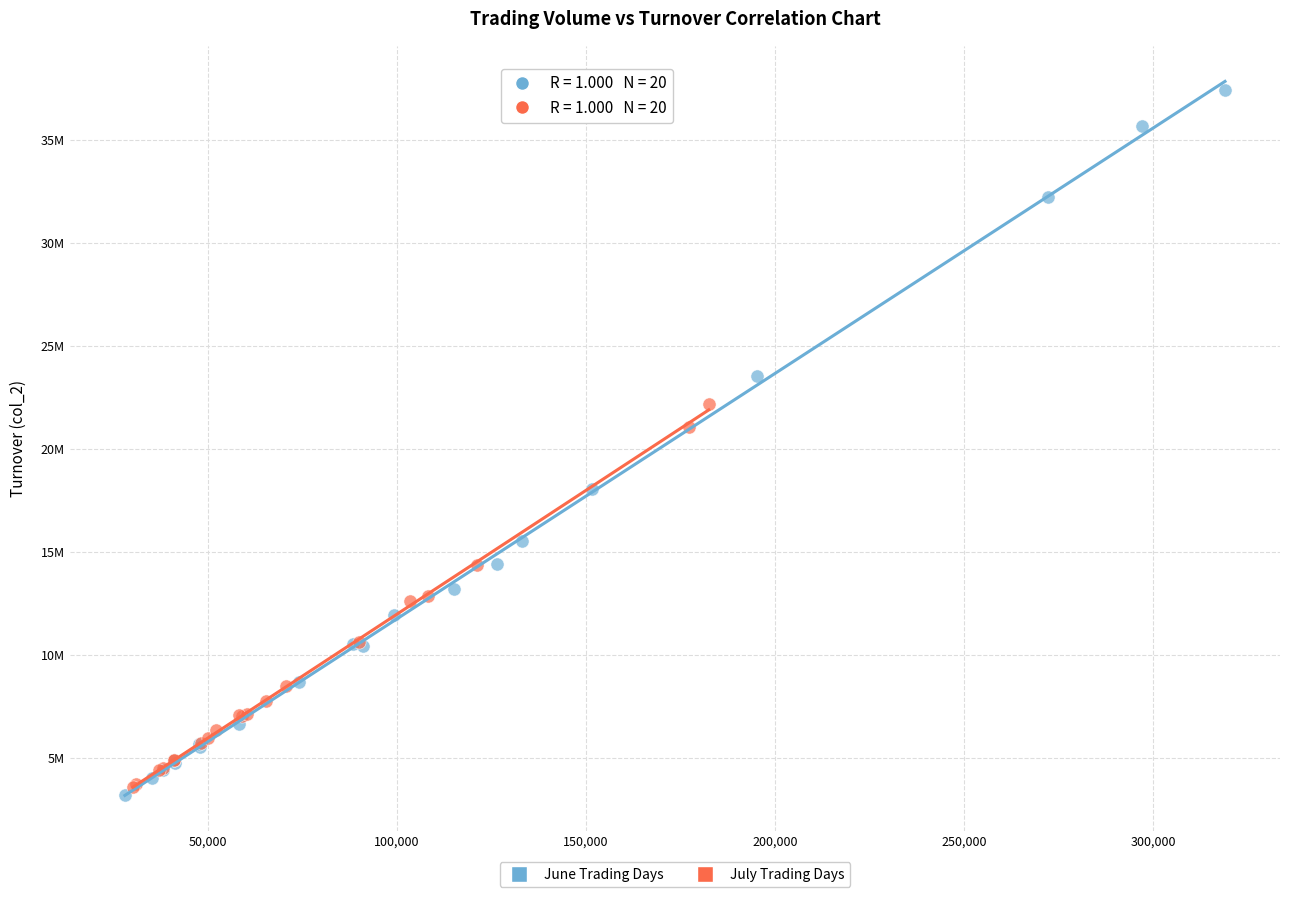

Which series reaches the minimum Y coordinate?

June Trading Days